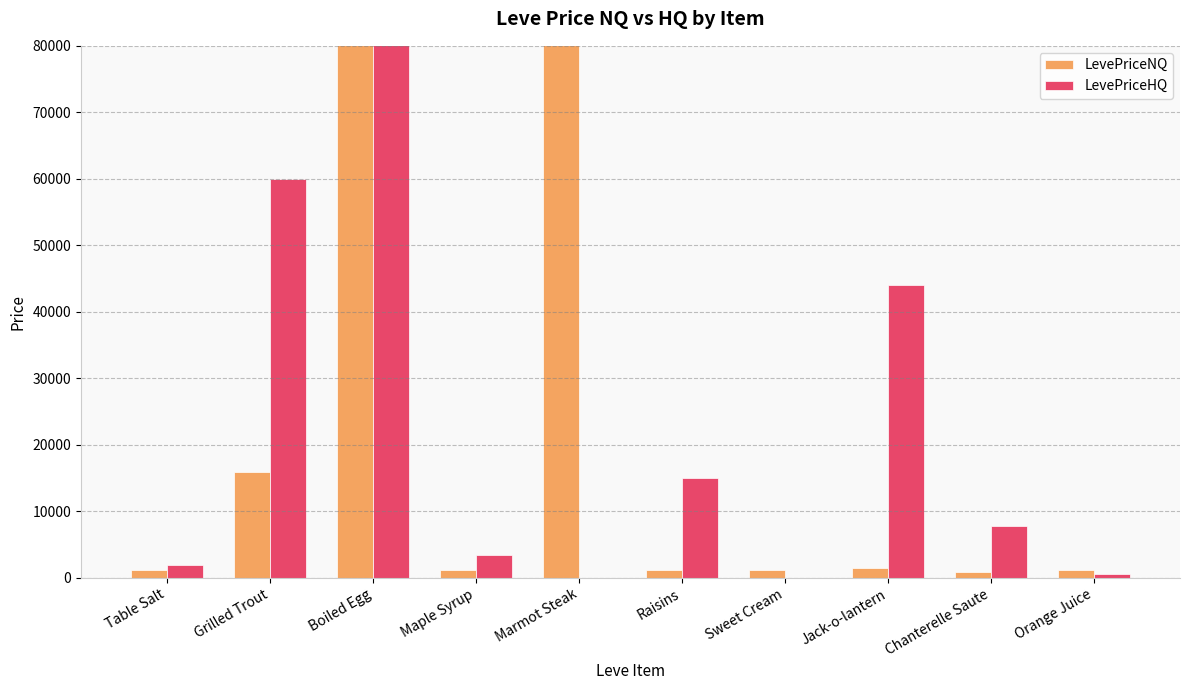

What position from the left is Sweet Cream?

7